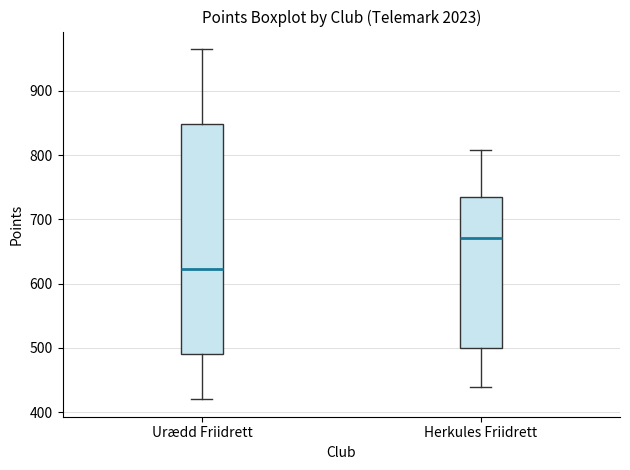

Which box's median line is the highest?

Herkules Friidrett